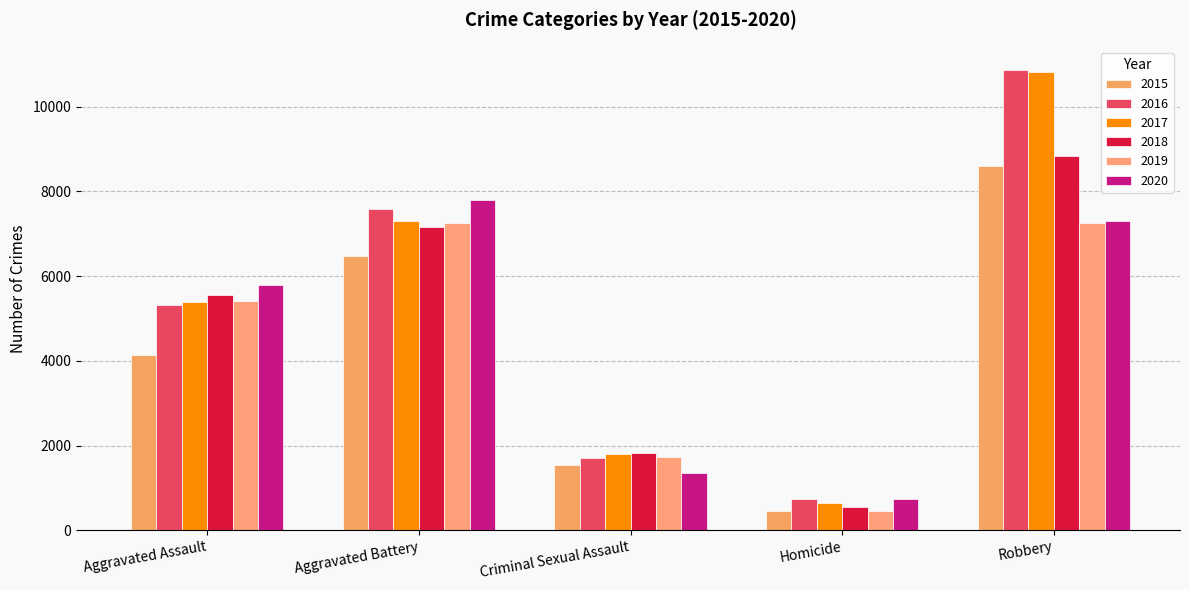

Which series has the largest range (max minus min)?

2017